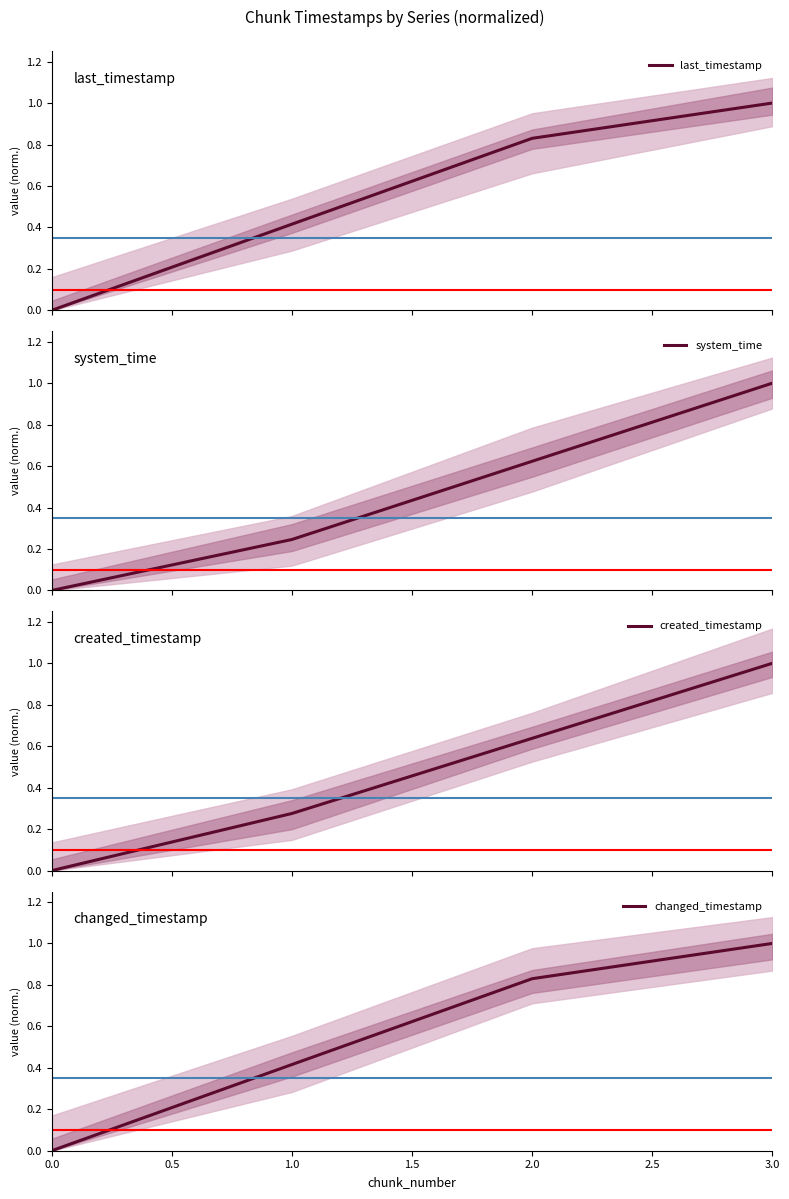

True or false: last_timestamp has more than 1 interior local peaks.

False